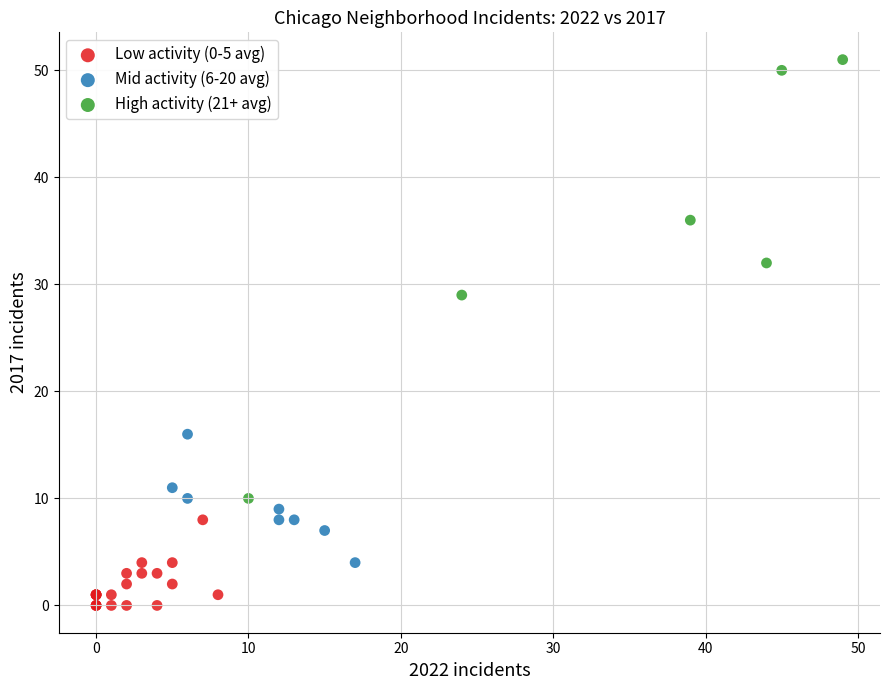

Which series has the largest Y range (max minus min)?

High activity (21+ avg)